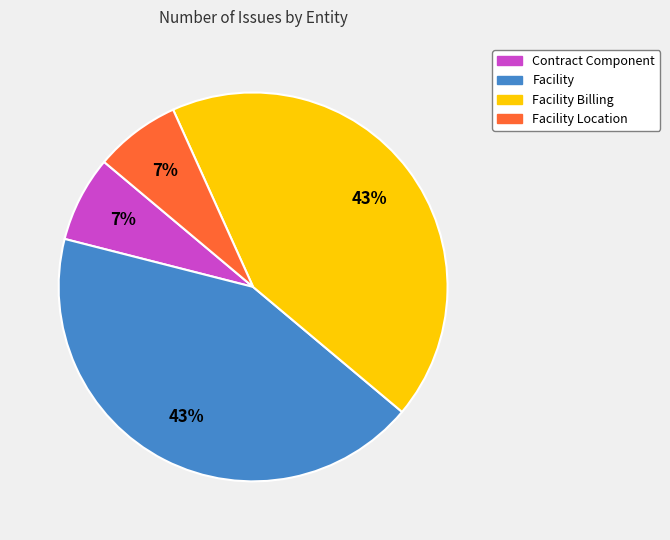

Does any single category account for the majority?

No